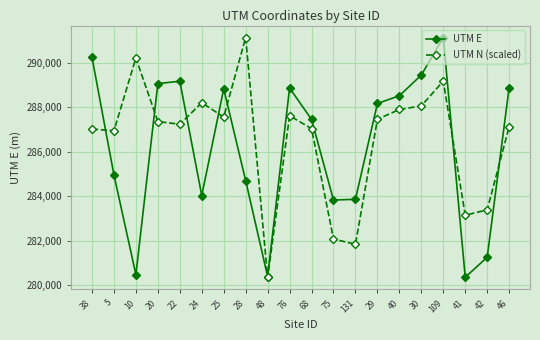

What is the sum of all UTM E values?

5723667.9